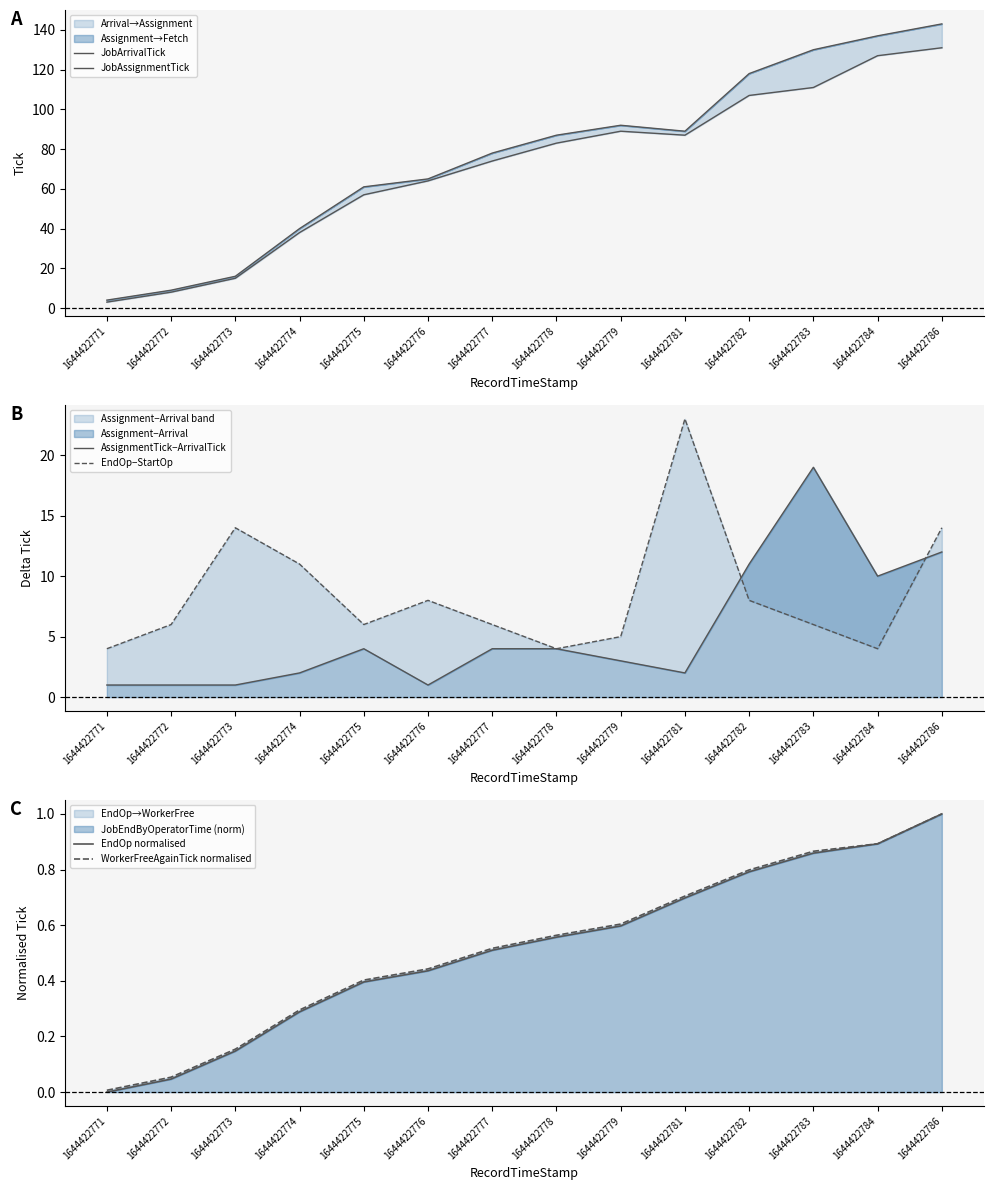

How many lines are shown in the chart?

6